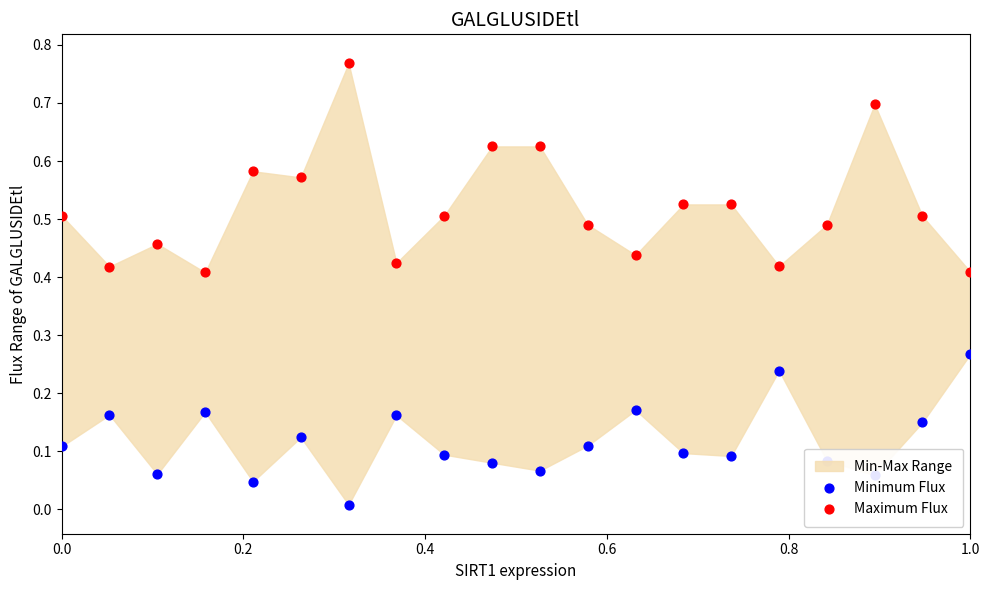

Which series has the largest total across all categories?

Maximum Flux